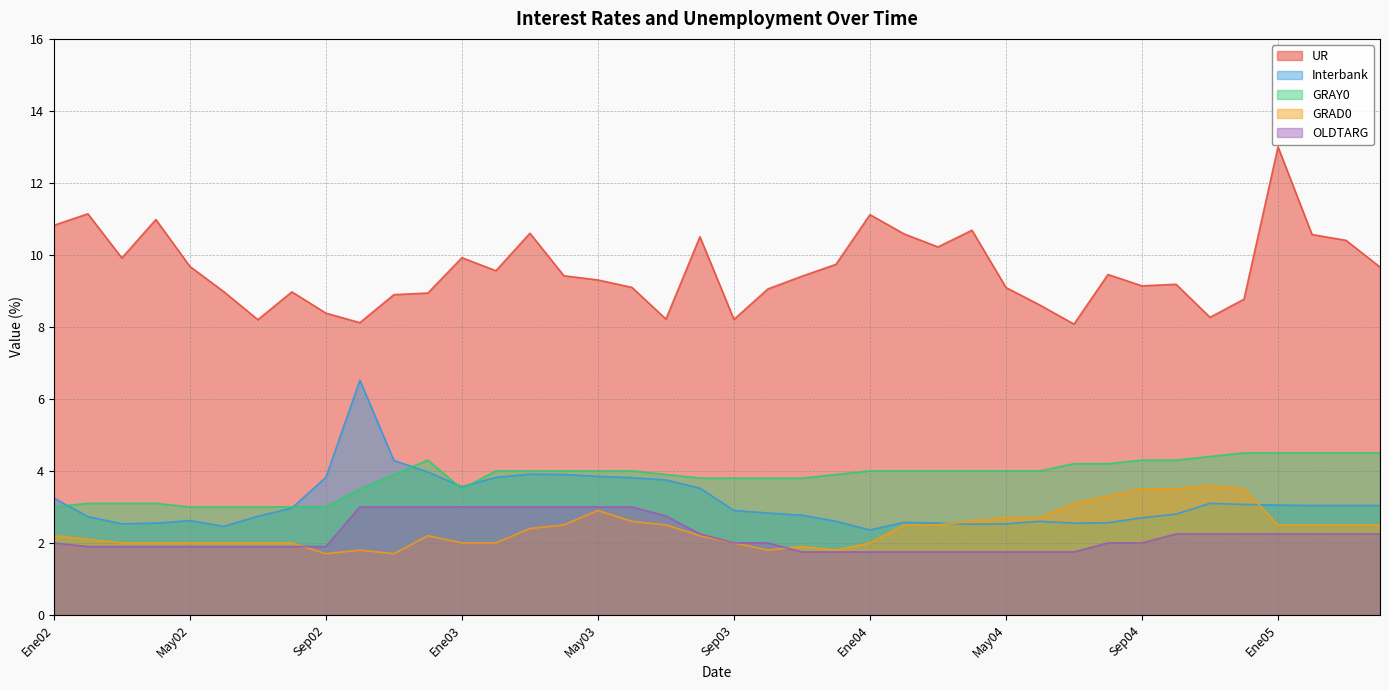

In UR, how many points are higher than both neighbors (excluding endpoints)?

11